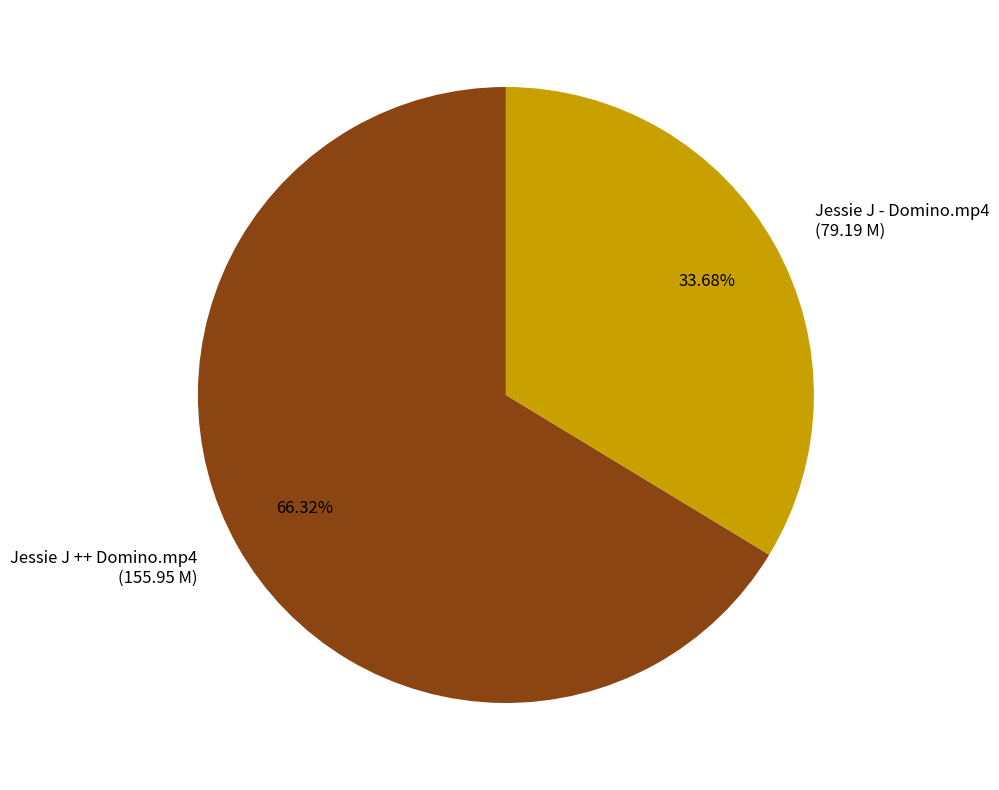

Rank the categories by value from lowest to highest.

Jessie J - Domino.mp4, Jessie J ++ Domino.mp4